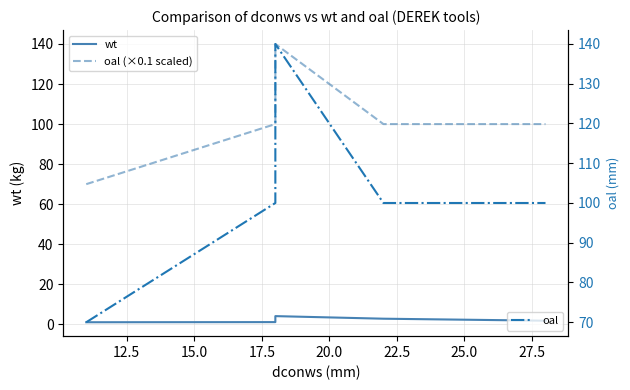

True or false: oal (×0.1 scaled) and oal cross at least once.

False